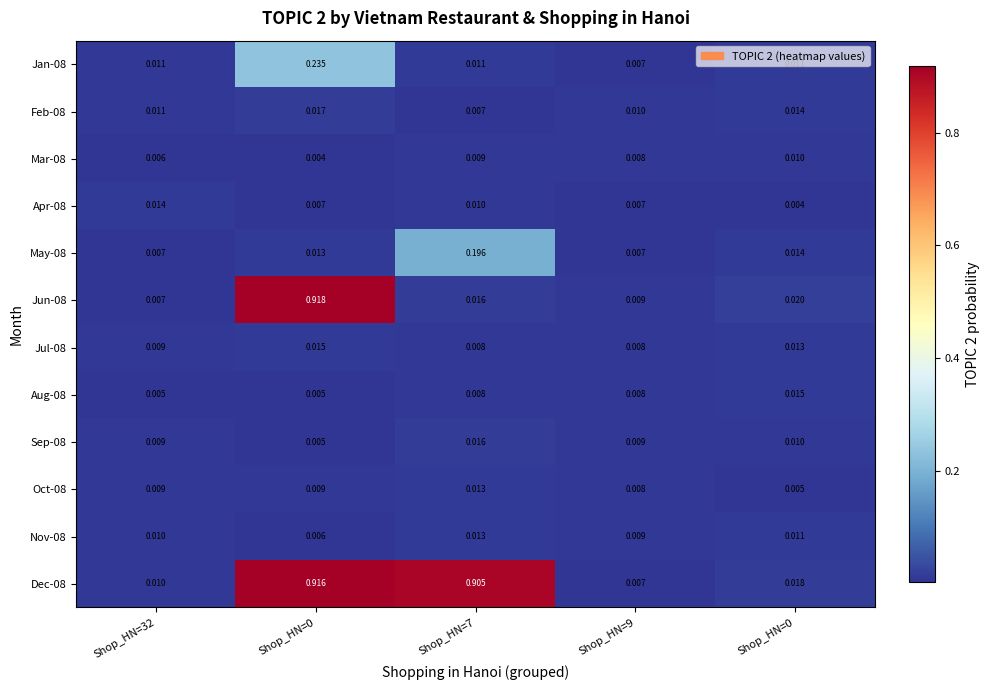

Count the number of categories in the chart.

5